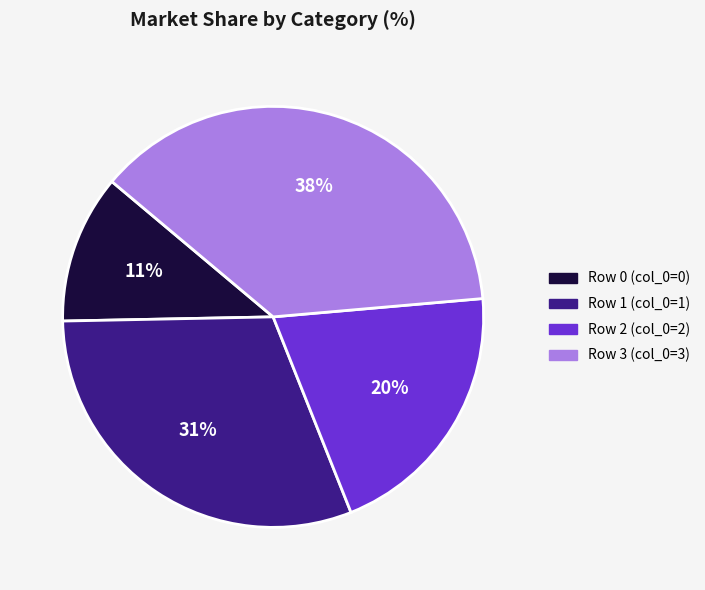

Is there any slice that represents more than half of the pie?

No